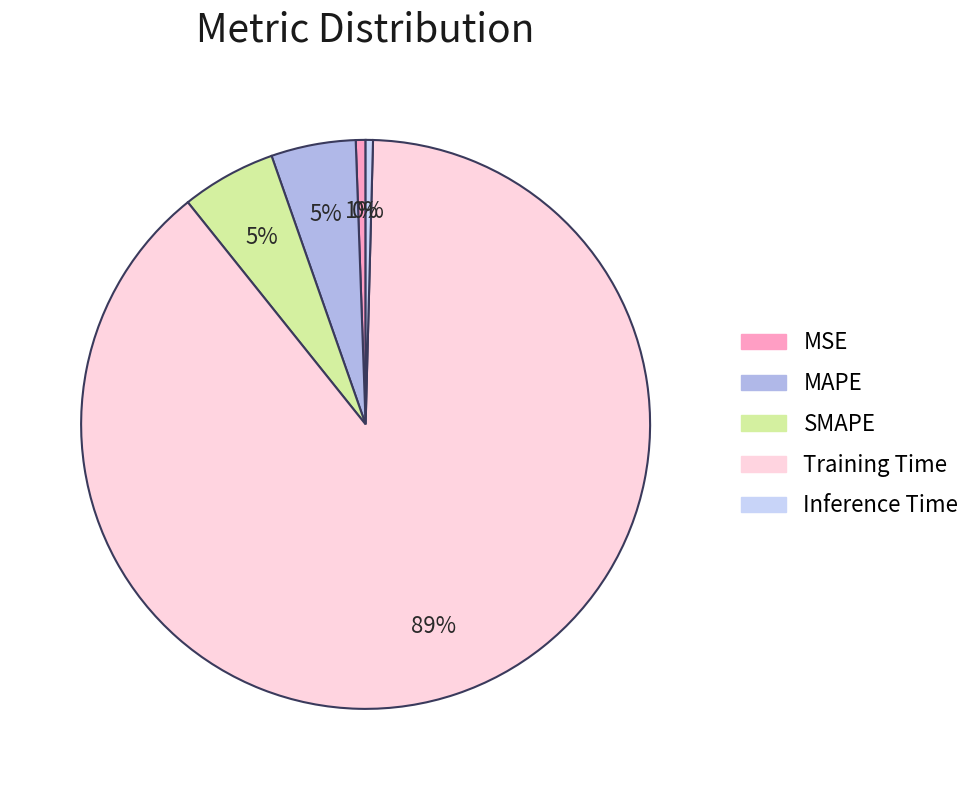

Does Training Time account for over 50% of the chart?

Yes